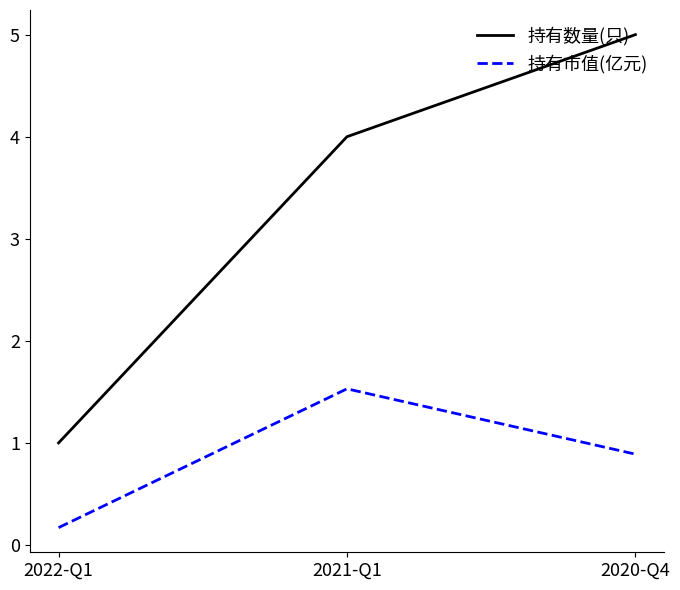

What is the sum of all 持有市值(亿元) values?

2.6